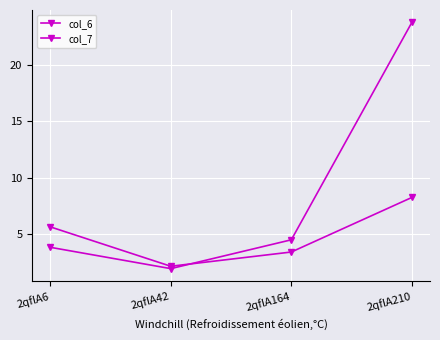

What is the value of the col_7 point at the 2nd from the left?

2.1